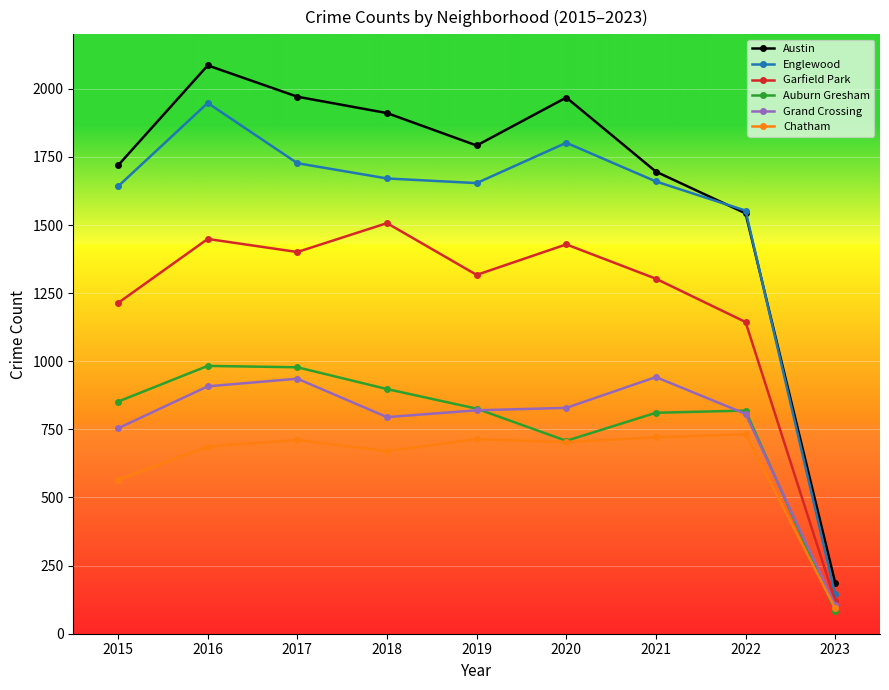

True or false: Auburn Gresham and Grand Crossing cross at least once.

True